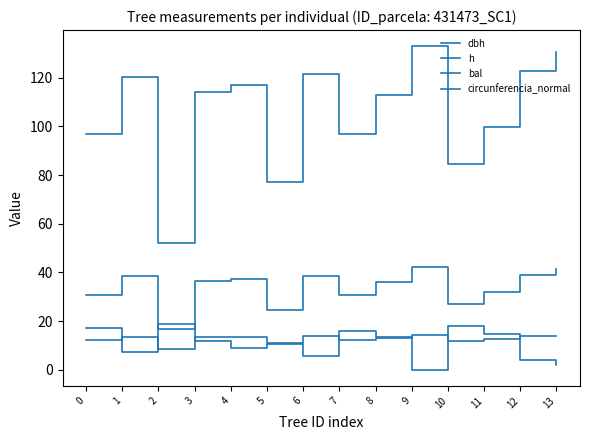

Does the chart have visible grid lines?

No